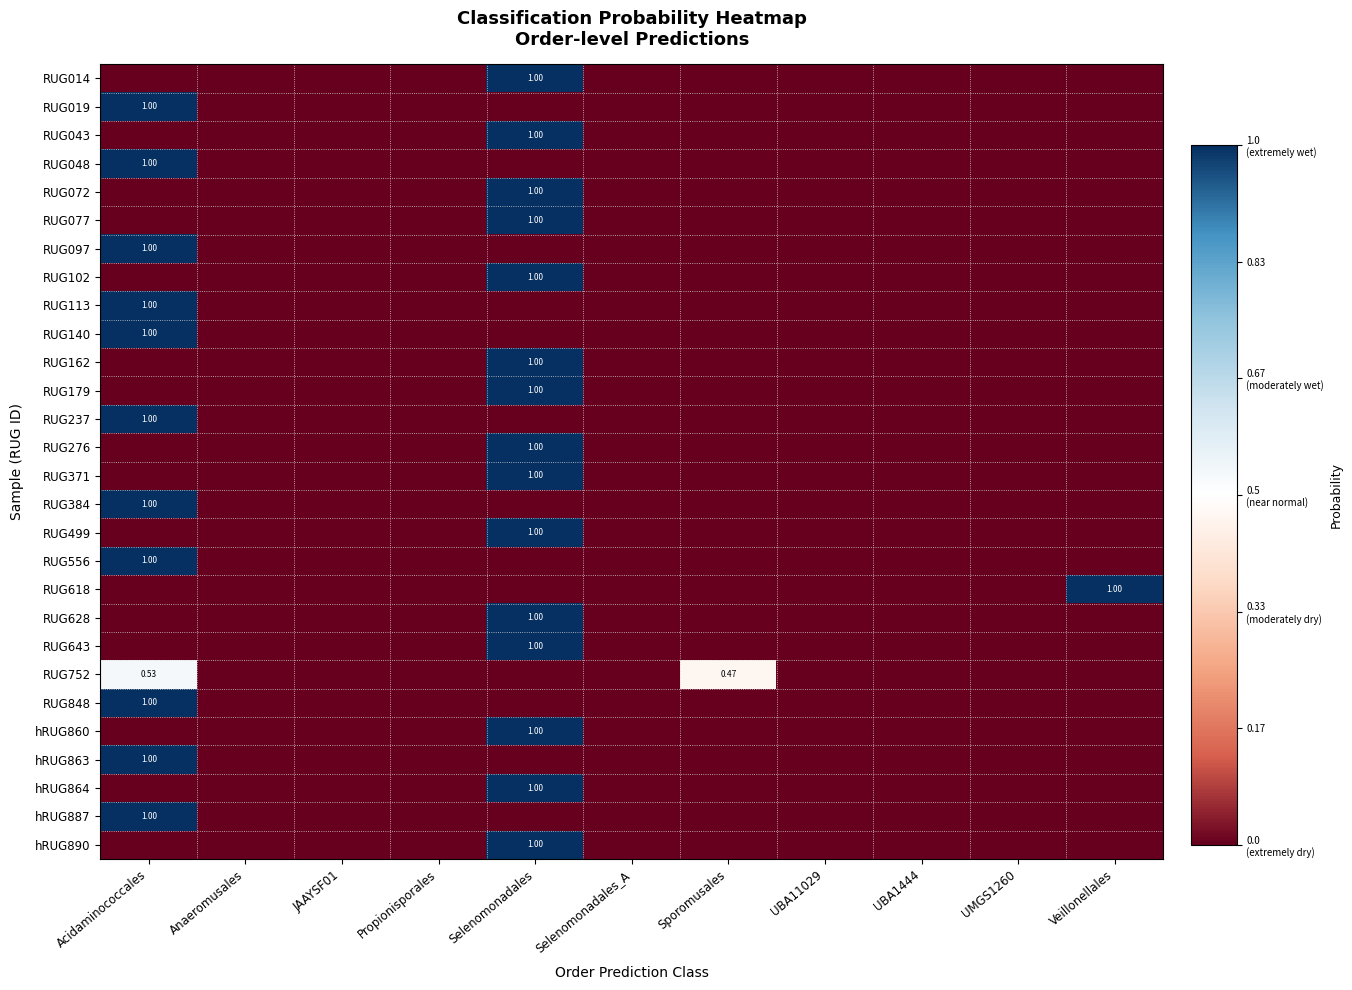

What is the sum of the RUG499 values at Selenomonadales and Selenomonadales_A?

1.0